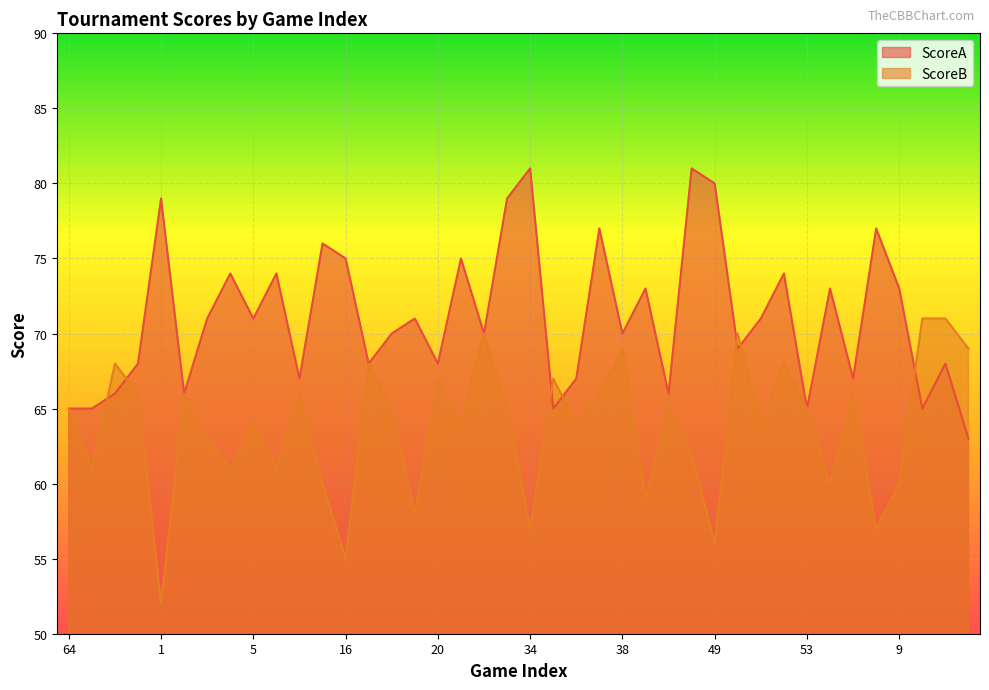

What is the label of the 4th point from the right?

9